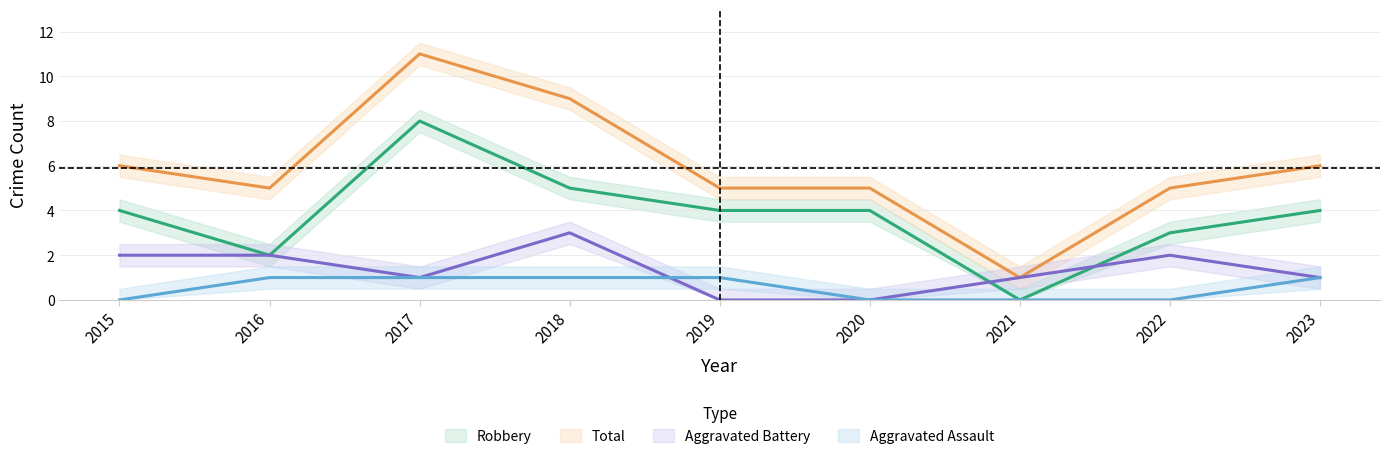

What is the average value of the Aggravated Battery series?

1